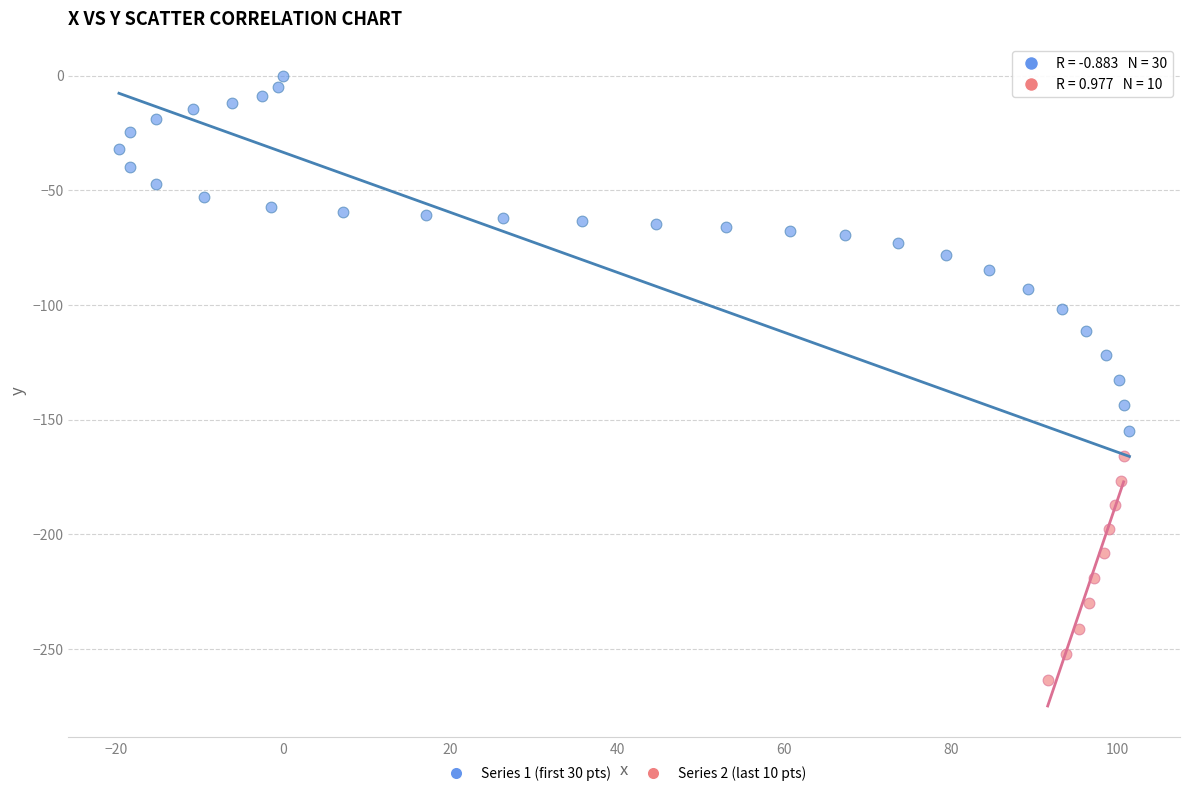

Which series has the widest spread of Y values?

Series 1 (first 30 pts)